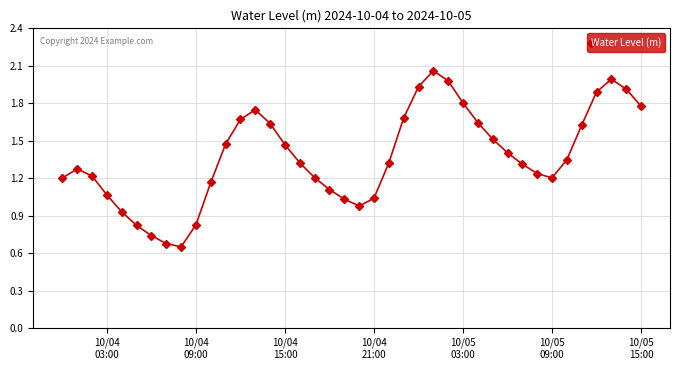

What is the sum of all values?

54.9